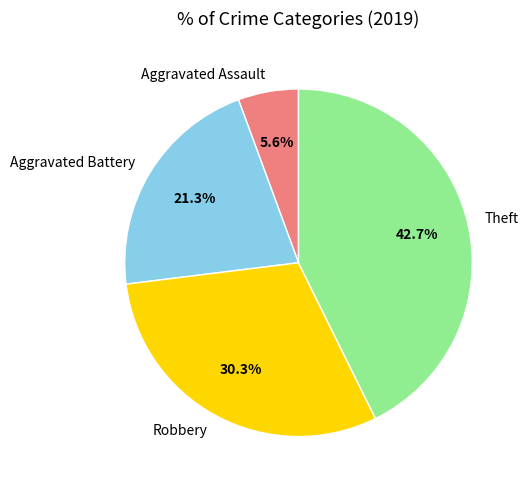

Combined, do Robbery and Aggravated Assault account for over 50%?

No